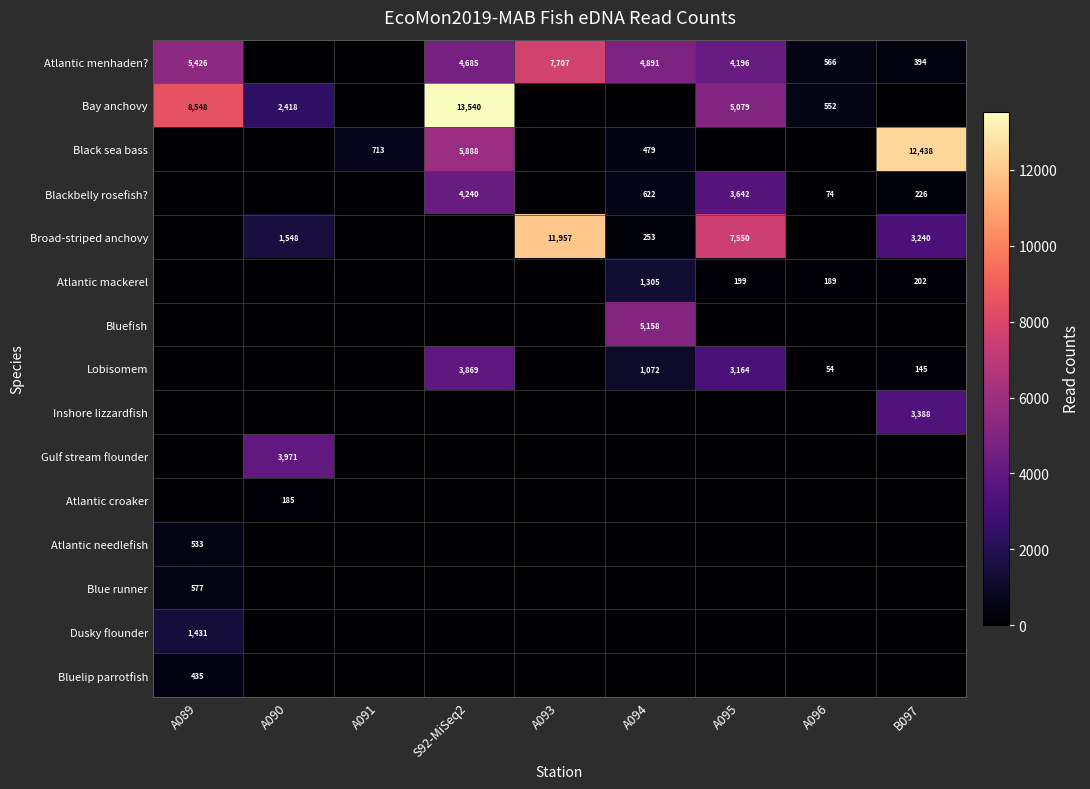

True or false: Bay anchovy has a value of 13540 at S92-MiSeq2.

True